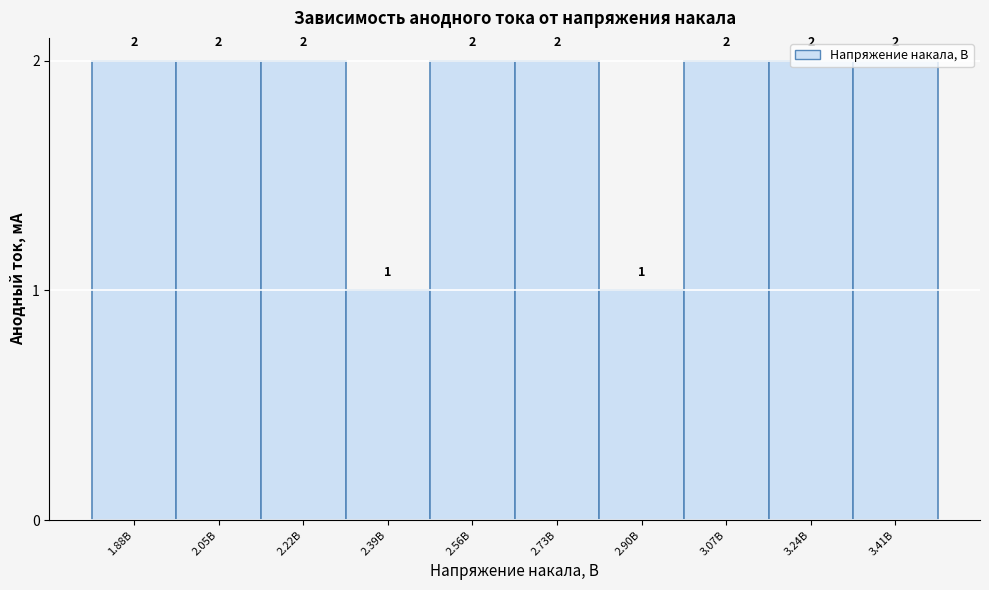

Reading left to right, list every bar in this chart as the range it spans on the x-axis followed by its height. The bar edges are not printed on the chart, so give them approximately, as read against the axis.

1.80 to 1.96: 2
1.96 to 2.14: 2
2.14 to 2.30: 2
2.30 to 2.48: 1
2.48 to 2.64: 2
2.64 to 2.82: 2
2.82 to 2.98: 1
2.98 to 3.16: 2
3.16 to 3.32: 2
3.32 to 3.50: 2